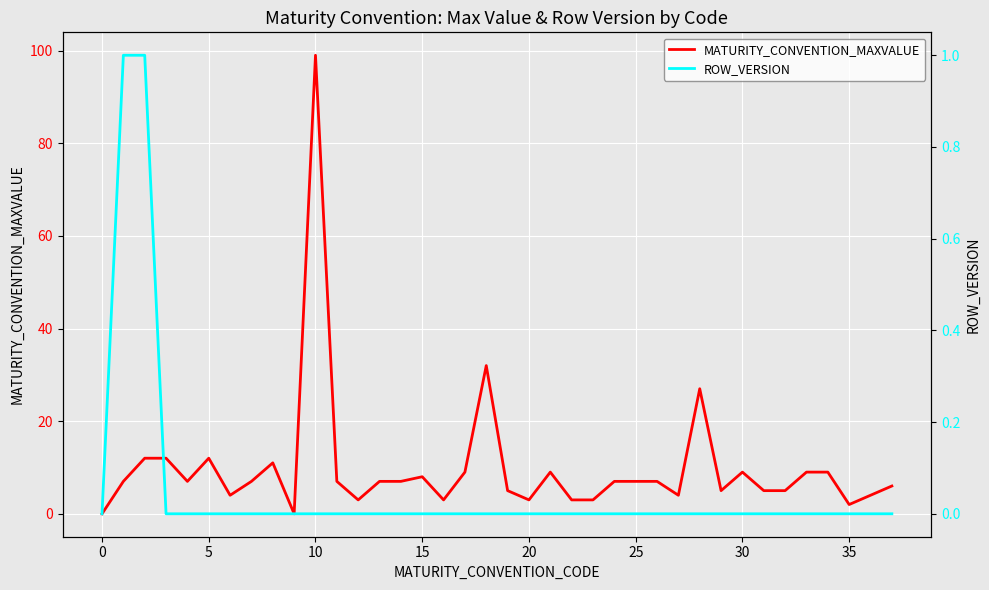

The value of ROW_VERSION at 37 is 0. True or false?

True